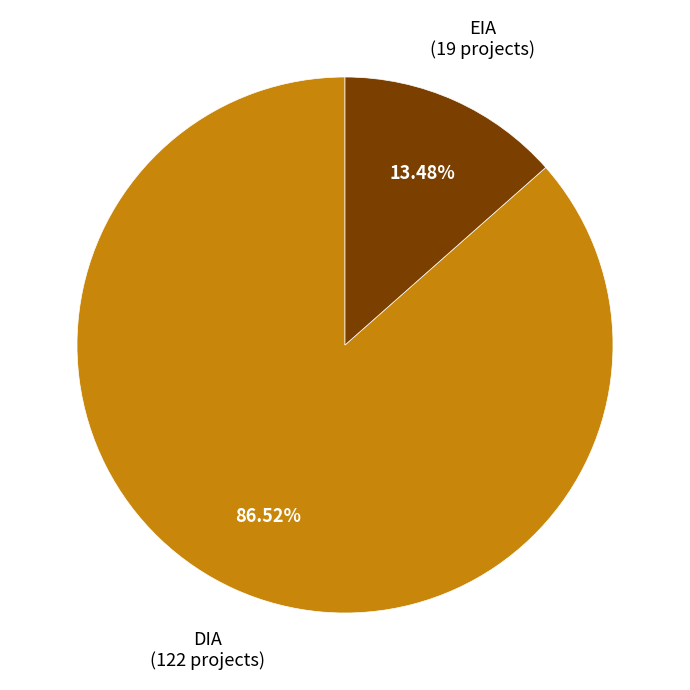

To the nearest percent, what is the combined percentage of DIA and EIA?

100%